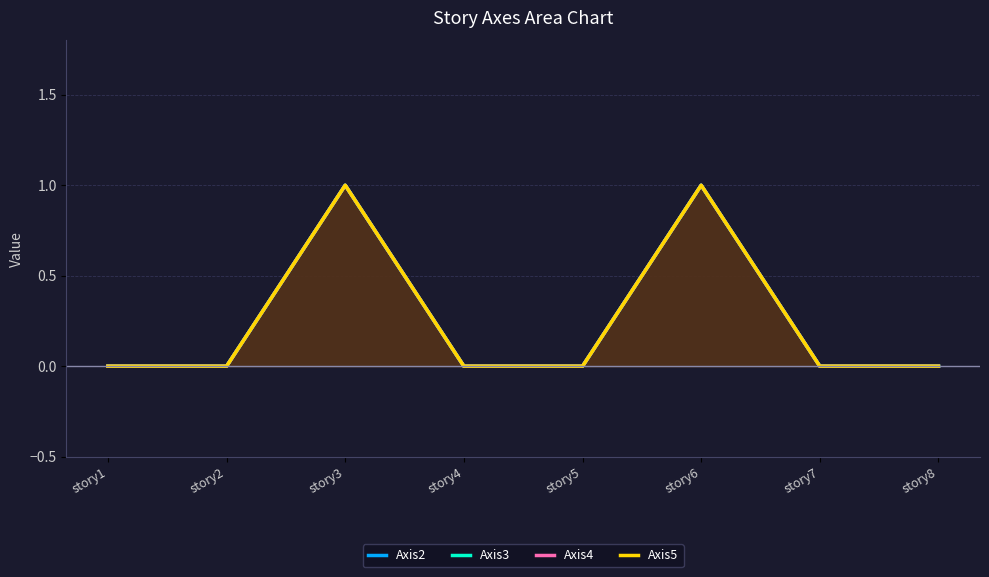

Is it true that Axis3 equals 0 at story4?

True